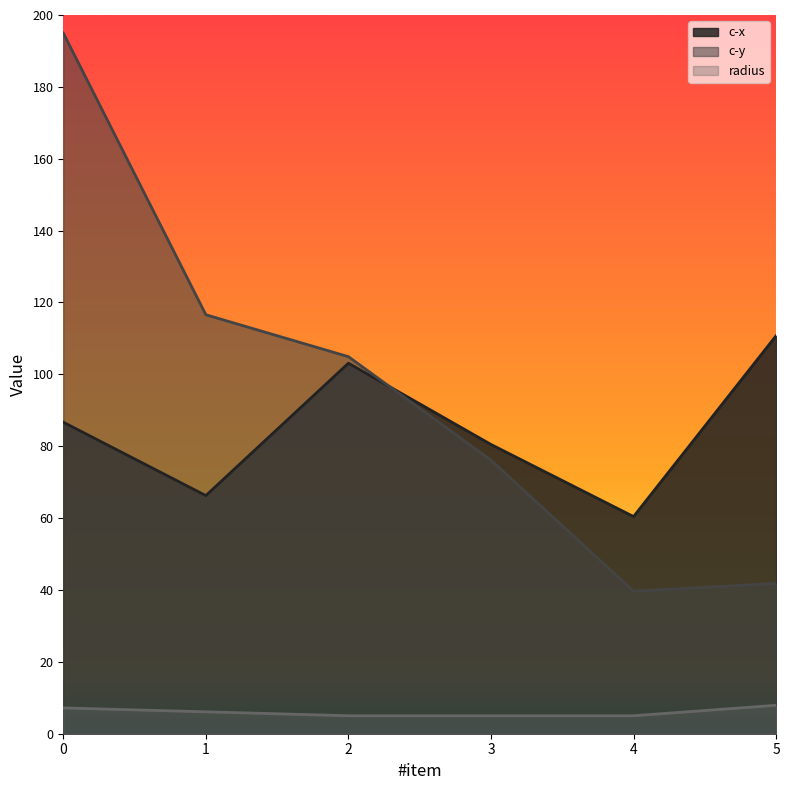

The value of c-y at 2 is 32.8. True or false?

False